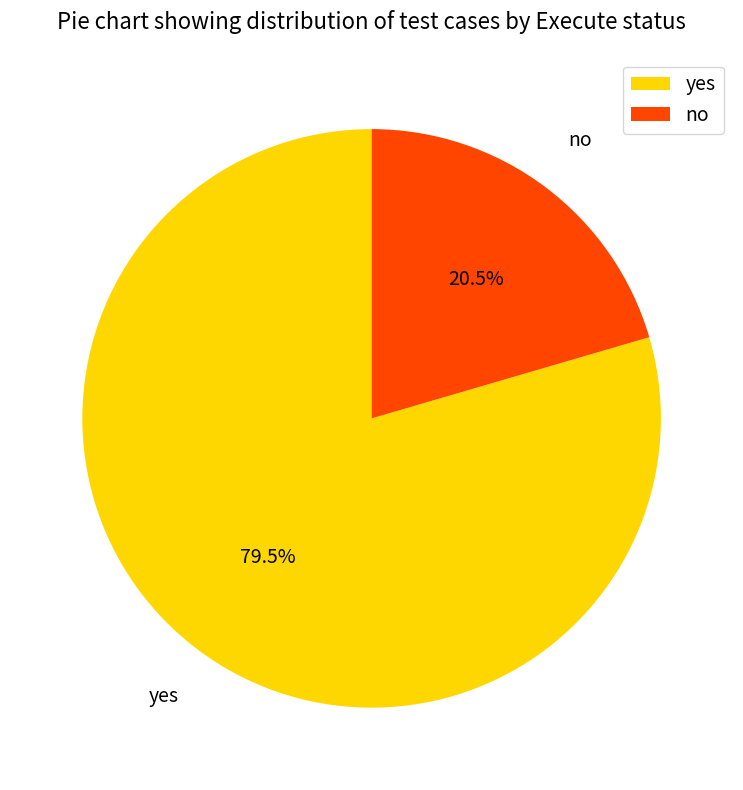

Which has a higher value, yes or no?

yes